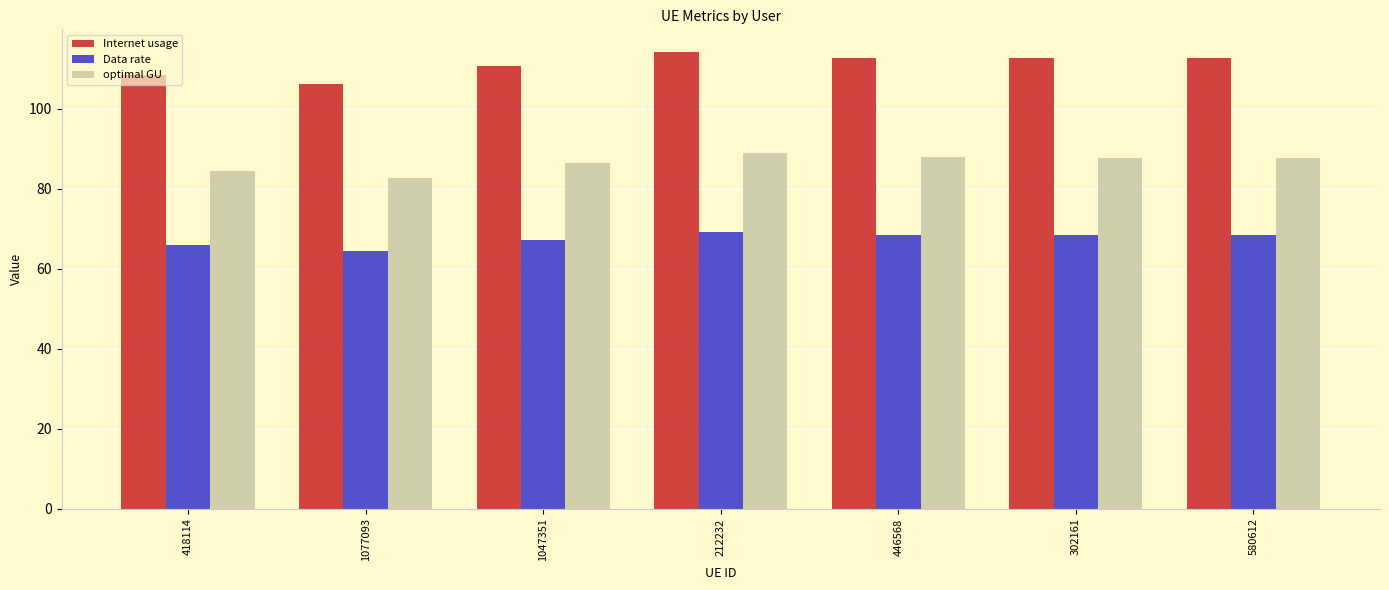

What is the difference between the maximum and minimum values in the optimal GU series?

6.3